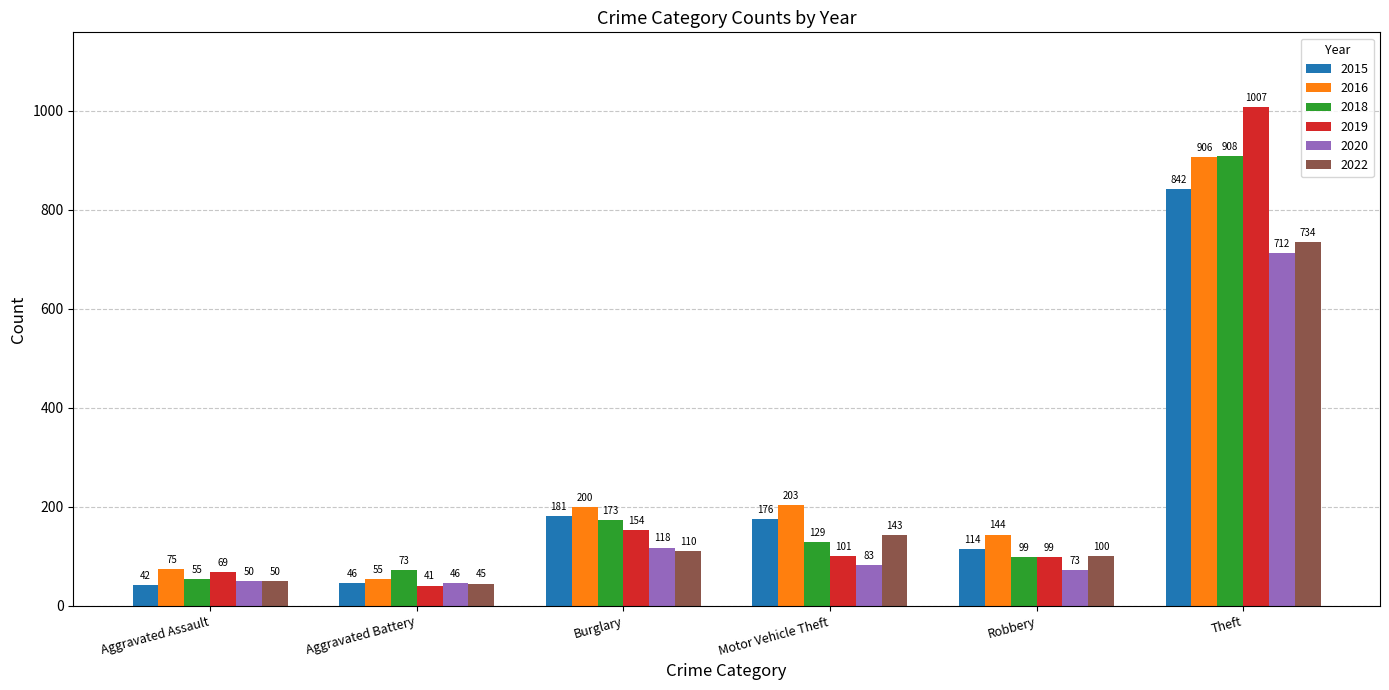

Reading right to left, what are all the values shown in this chart?

2015: 842	114	176	181	46	42
2016: 906	144	203	200	55	75
2018: 908	99	129	173	73	55
2019: 1007	99	101	154	41	69
2020: 712	73	83	118	46	50
2022: 734	100	143	110	45	50